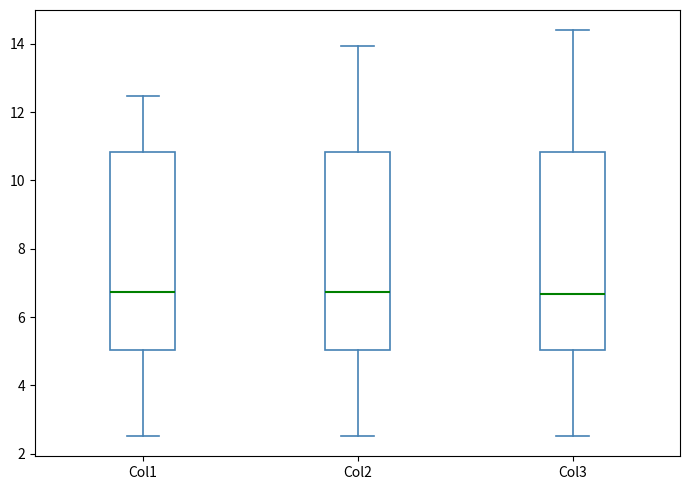

Reading left to right, transcribe this box plot: for each box, give where its median line is, the range the box spans, and where its two whiskers end, as read against the y-axis. The values are not printed on the chart, so give them approximately, as read against the axis.

Col1: median 6.8, box 5.0 to 10.8, whiskers 2.6 to 12.4
Col2: median 6.8, box 5.0 to 10.8, whiskers 2.6 to 14.0
Col3: median 6.6, box 5.0 to 10.8, whiskers 2.6 to 14.4